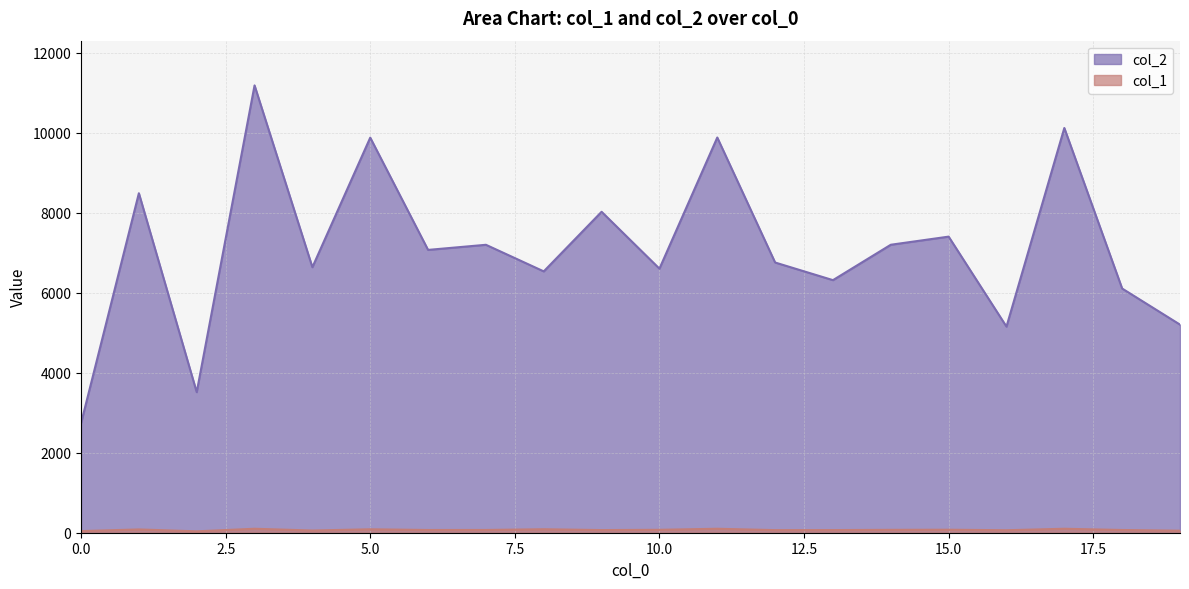

What is the lowest value of the col_2 series?

2736